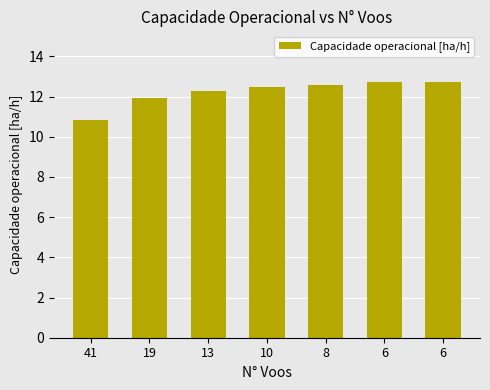

How many distinct data groups are displayed?

1